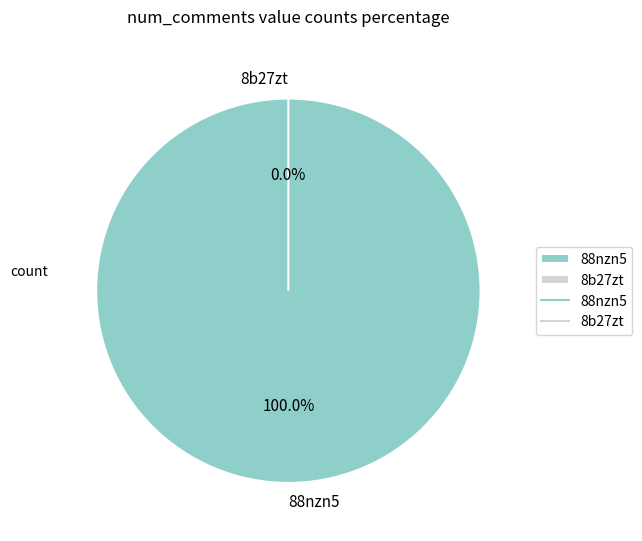

To the nearest percent, what is the difference between the largest and smallest slice percentages?

100%